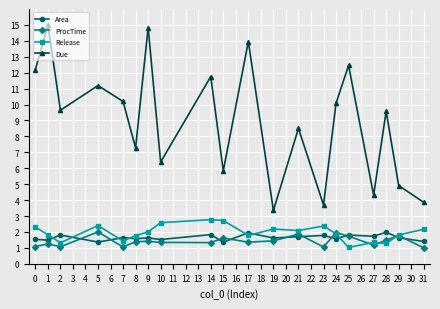

What is the value of the Due point at the 11th from the left?

14.0